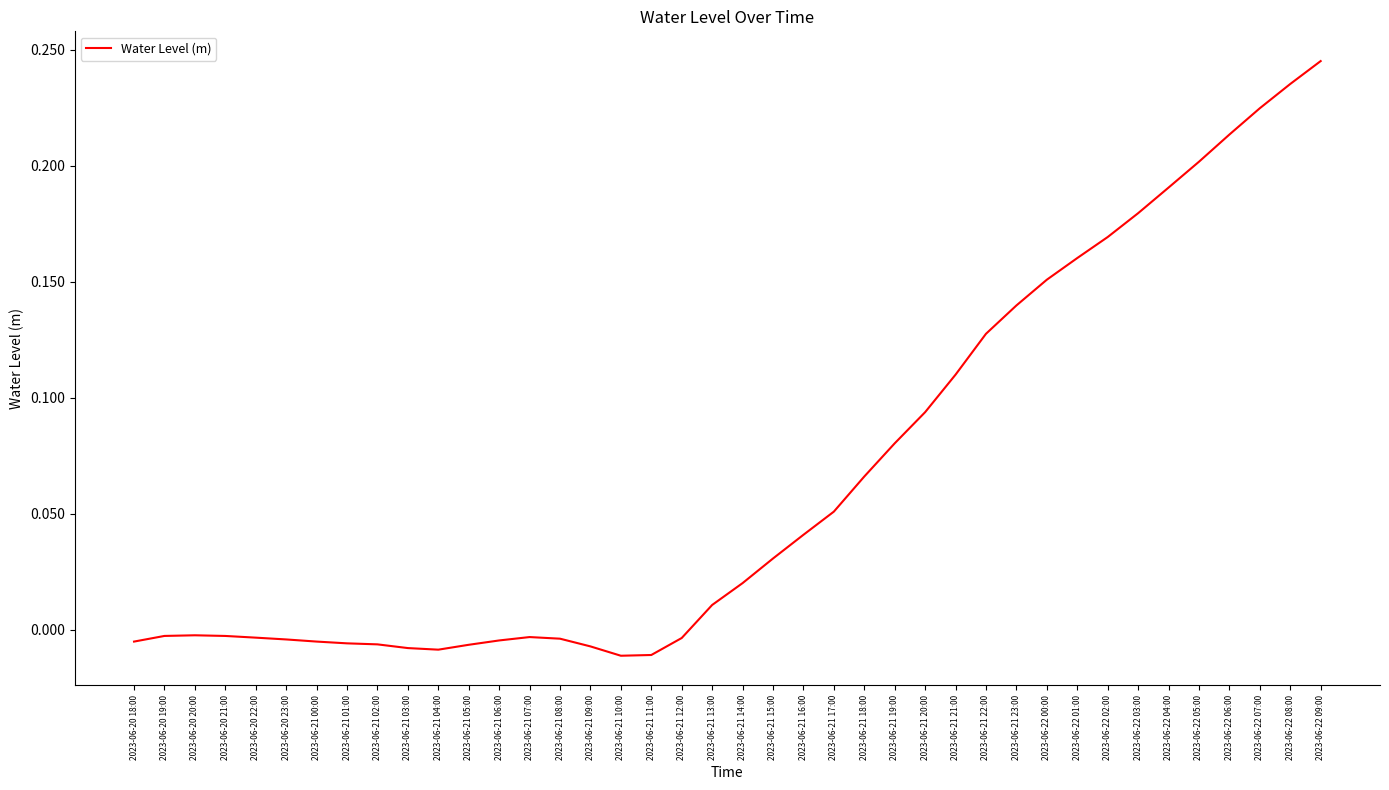

What is the difference between the maximum and minimum values?

0.3